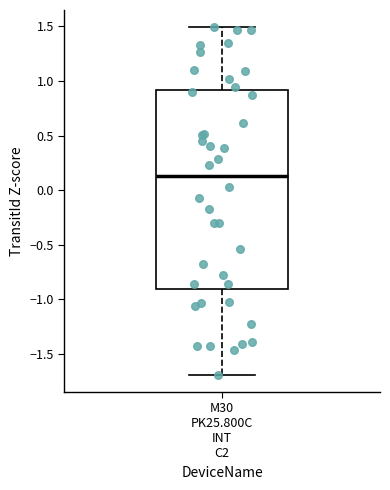

Read this box plot against the y-axis: the position of the median line, the range covered by the box, and the ends of both whiskers. The values are not printed on the chart, so give them approximately, as read against the axis.

median 0.15, box -0.90 to 0.90, whiskers -1.70 to 1.50